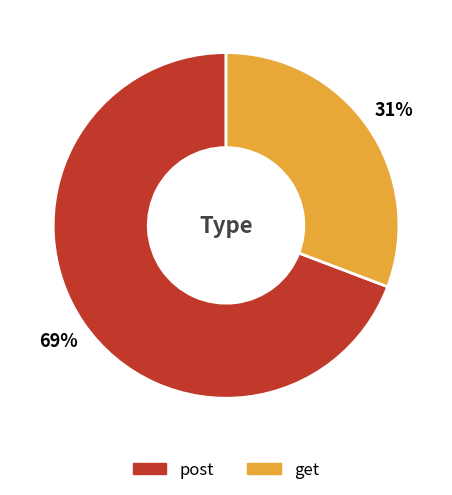

Count the number of slices in the pie.

2